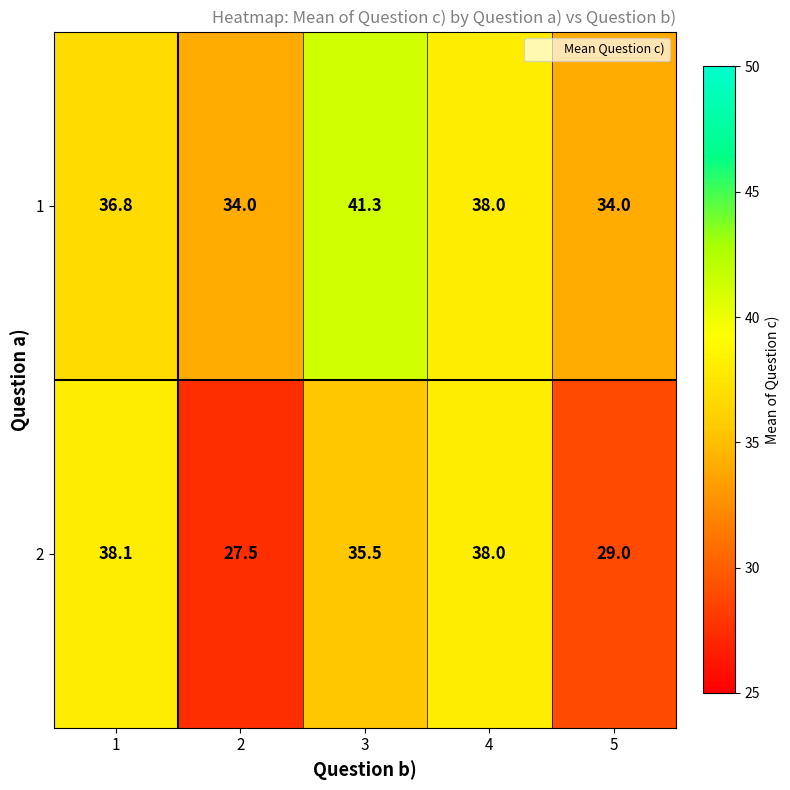

What is the difference between the second highest and second lowest values in the 1 series?

4.0